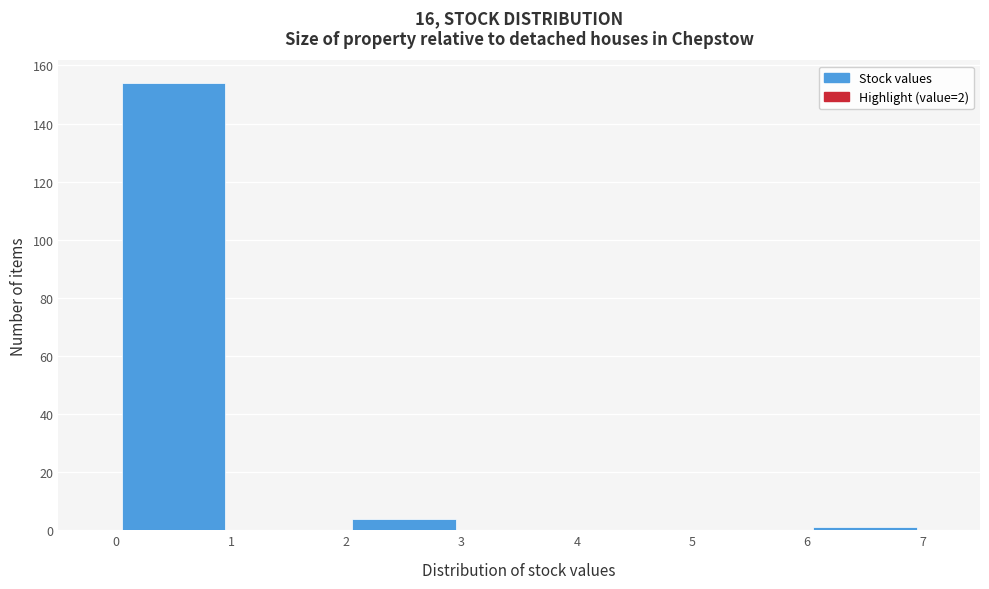

Reading left to right, list every bar in this chart as the range it spans on the x-axis followed by its height. The values are not printed on the chart, so give them approximately, as read against the axis.

0 to 1: 154
1 to 2: 0
2 to 3: 4
3 to 4: 0
4 to 5: 0
5 to 6: 0
6 to 7: under 2